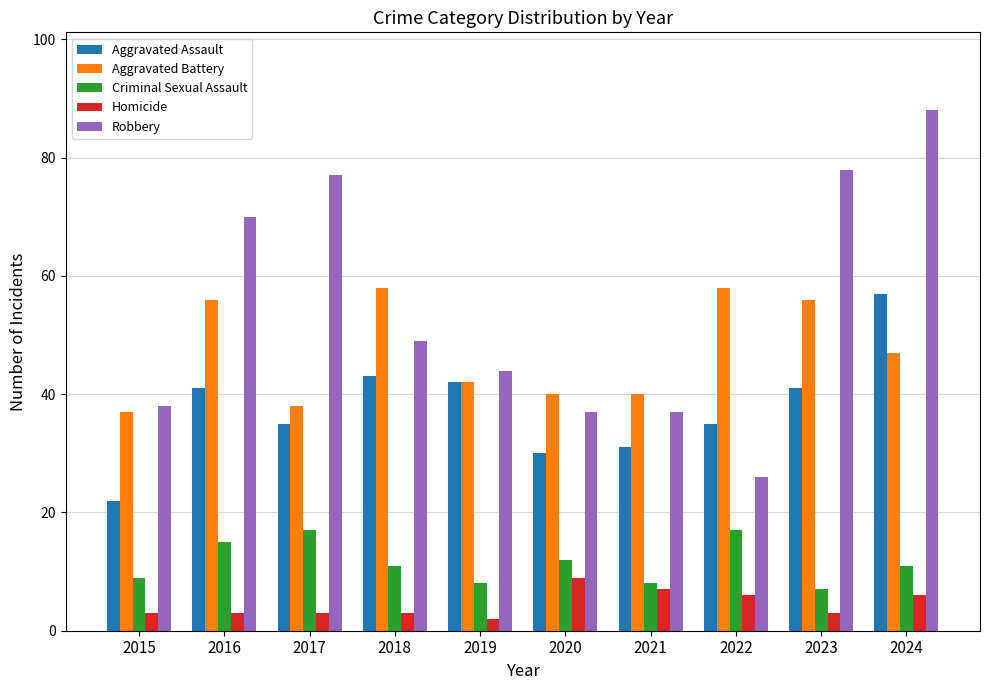

How many bars are there in each group?

5